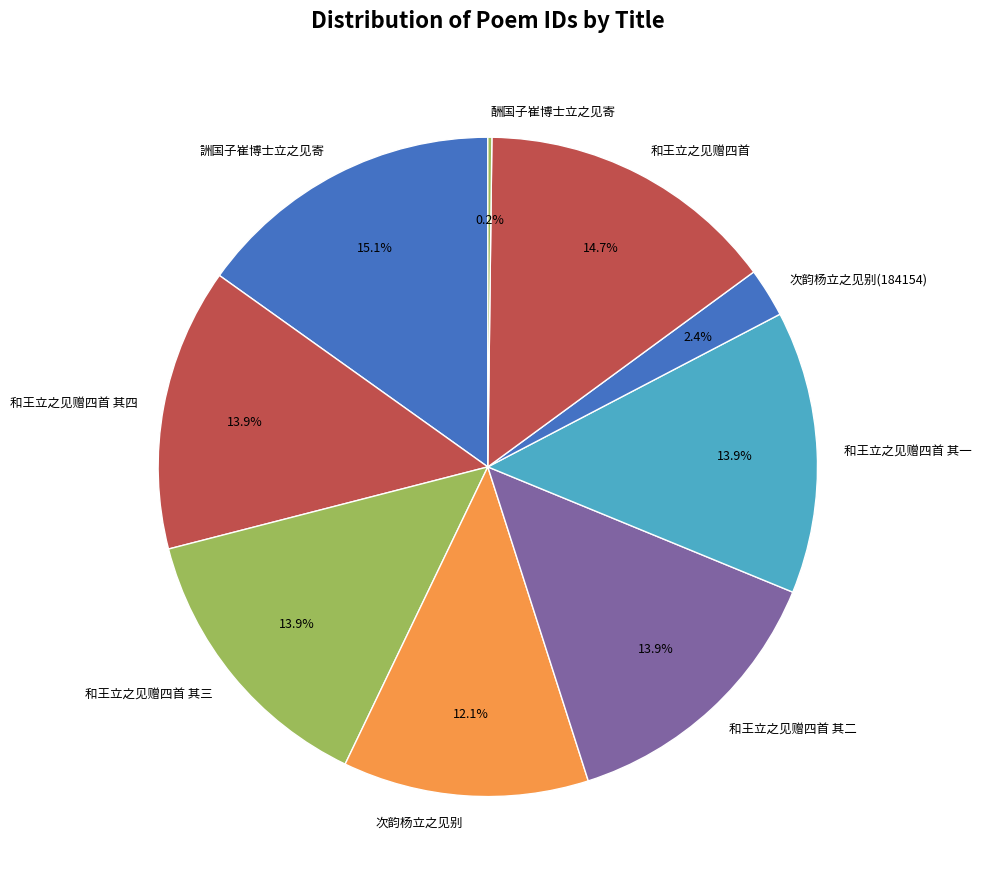

What portion of the pie excludes 和王立之见赠四首 其三?

86.1%